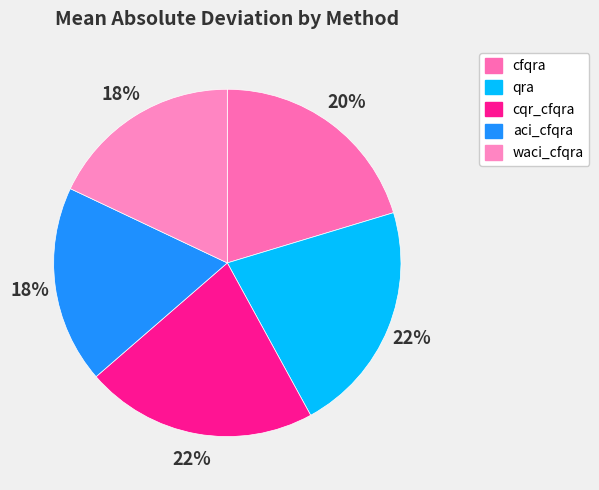

True or false: cfqra accounts for 6% of the total.

False